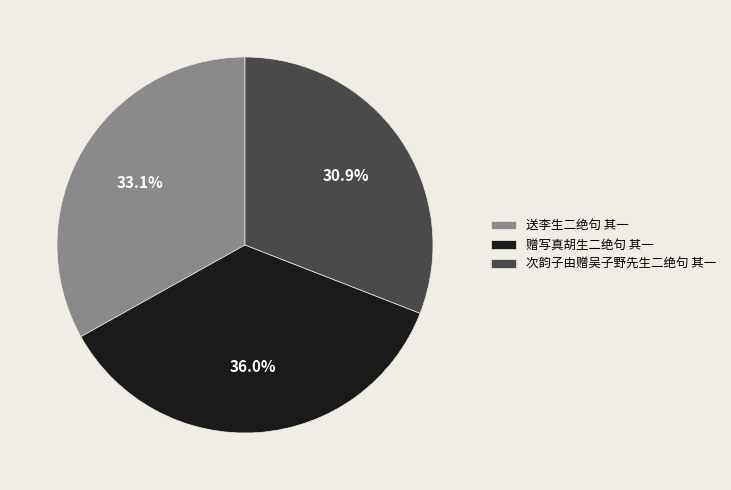

What percentage is NOT represented by 次韵子由赠吴子野先生二绝句 其一?

69.1%